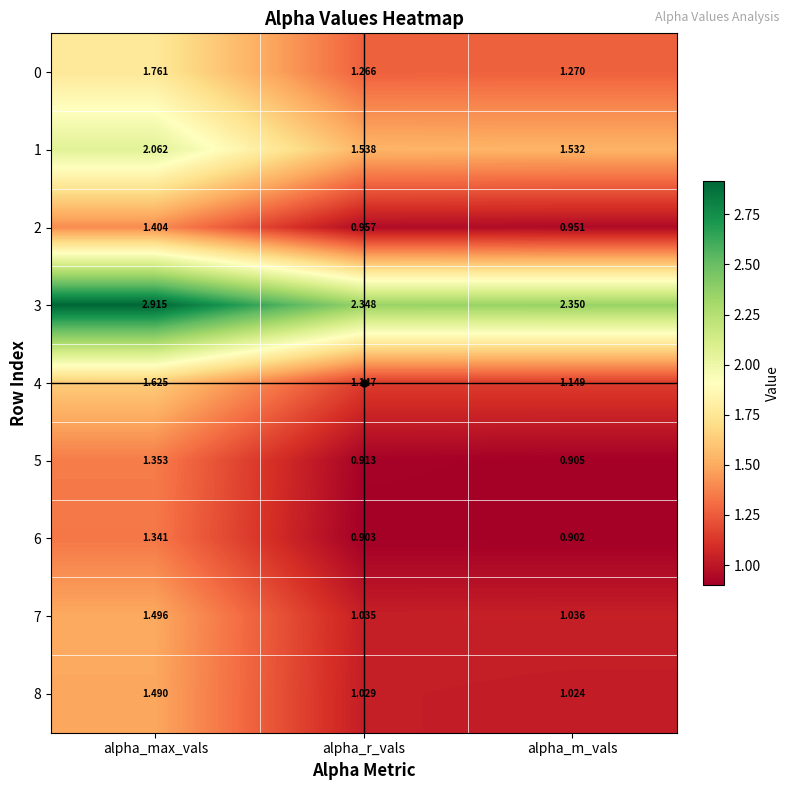

How many series are shown in this chart?

9